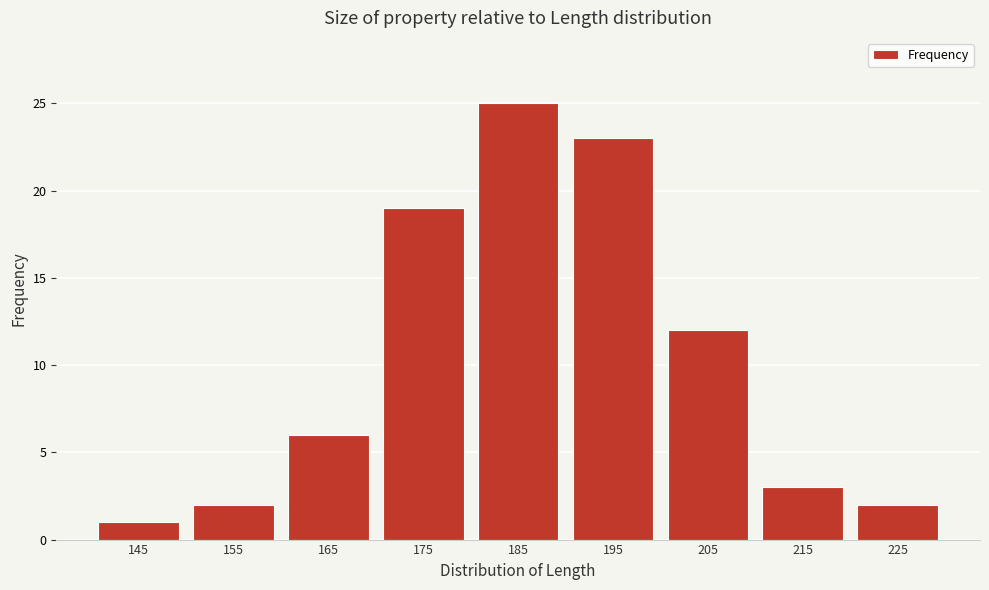

Reading left to right, transcribe all the data shown in this chart.

145=1	155=2	165=6	175=19	185=25	195=23	205=12	215=3	225=2